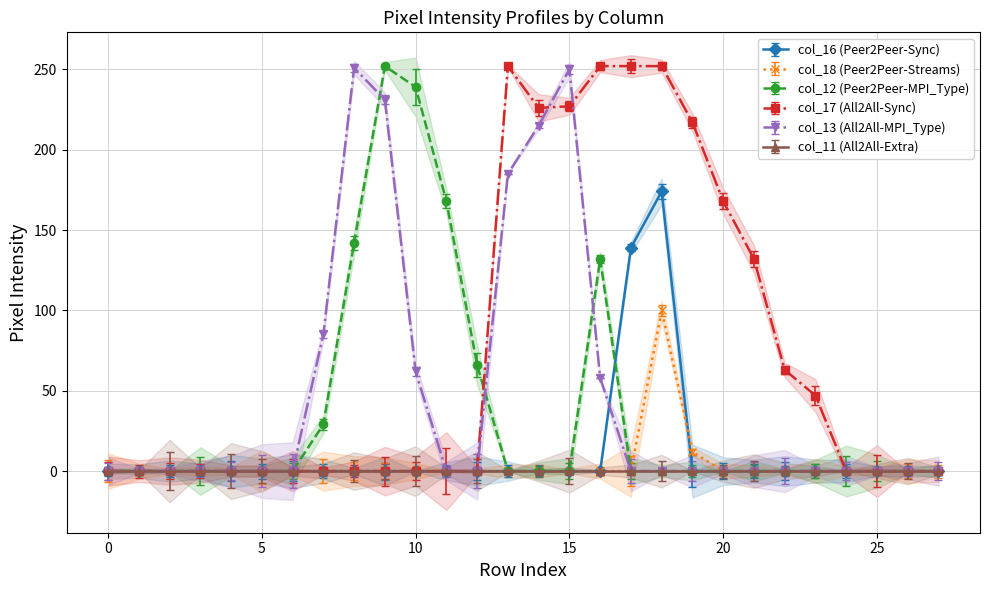

What is the sum of all col_12 values?

1028